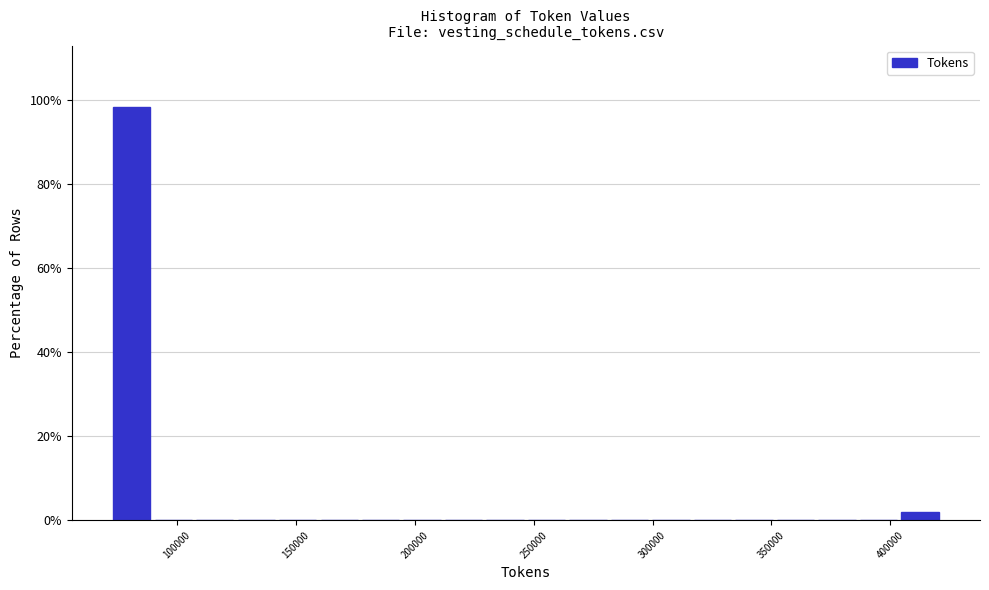

Read against the x-axis, roughly where is the centre of the tallest bar?

80000